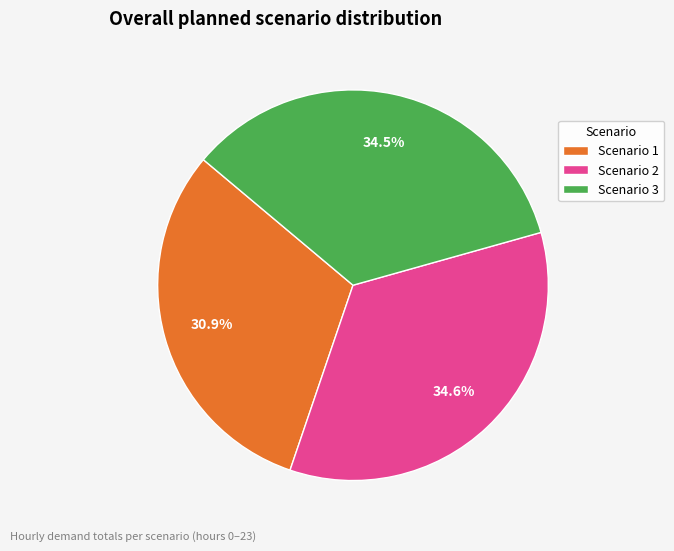

What is the ratio of the value at Scenario 3 to the value at Scenario 2?

1.0